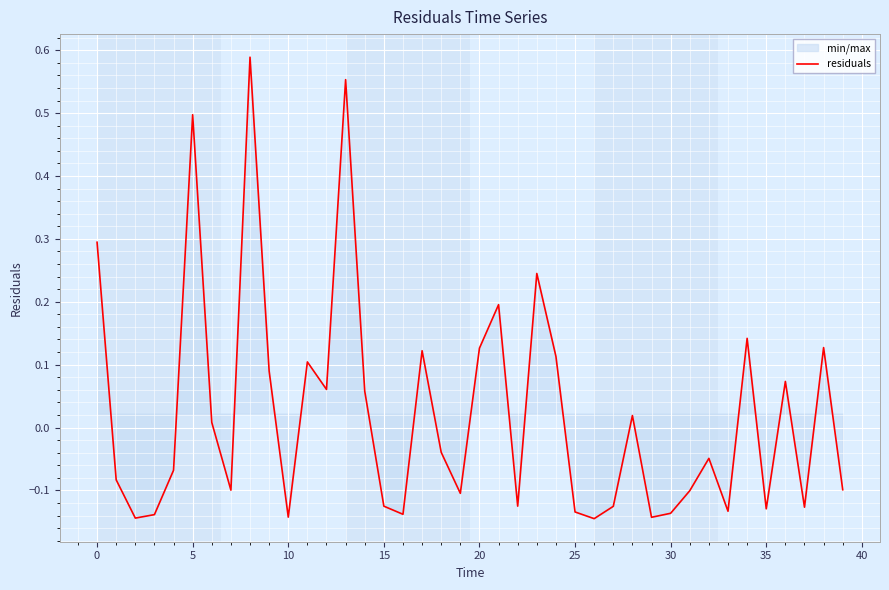

Which has a higher value, 33 or 19?

19